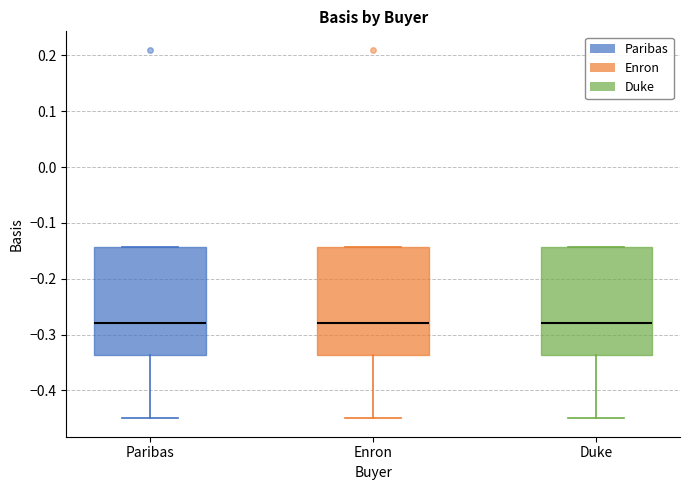

Reading left to right, transcribe this box plot: for each box, give where its median line is, the range the box spans, and where its two whiskers end, as read against the y-axis. The values are not printed on the chart, so give them approximately, as read against the axis.

Paribas: median -0.28, box -0.34 to -0.14, whiskers -0.45 to -0.14
Enron: median -0.28, box -0.34 to -0.14, whiskers -0.45 to -0.14
Duke: median -0.28, box -0.34 to -0.14, whiskers -0.45 to -0.14